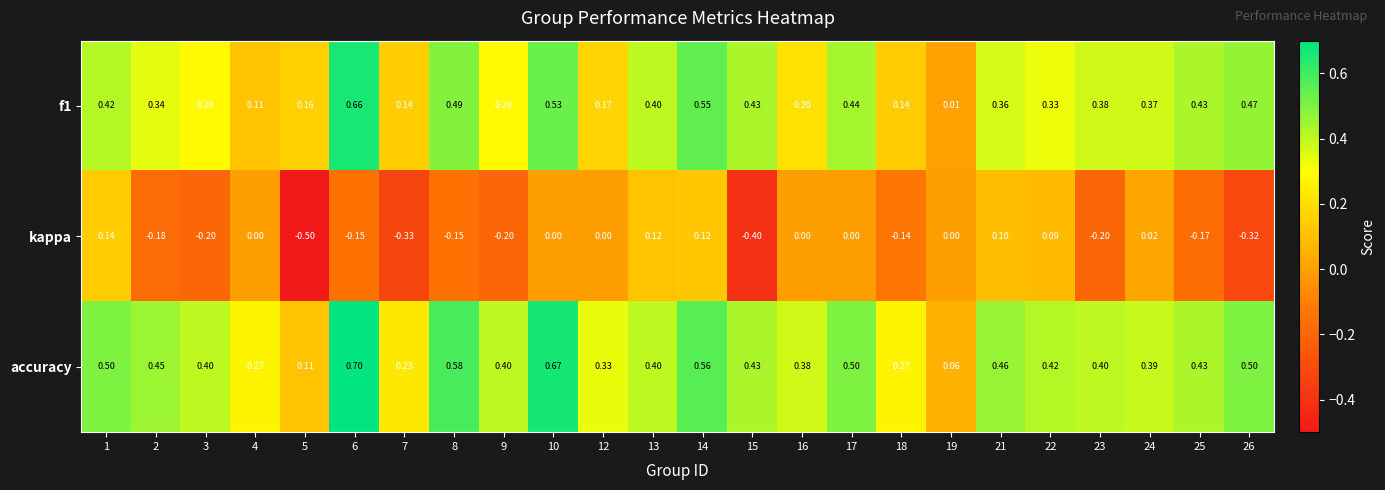

Is the value of accuracy at 23 greater than the value of kappa at 18?

Yes